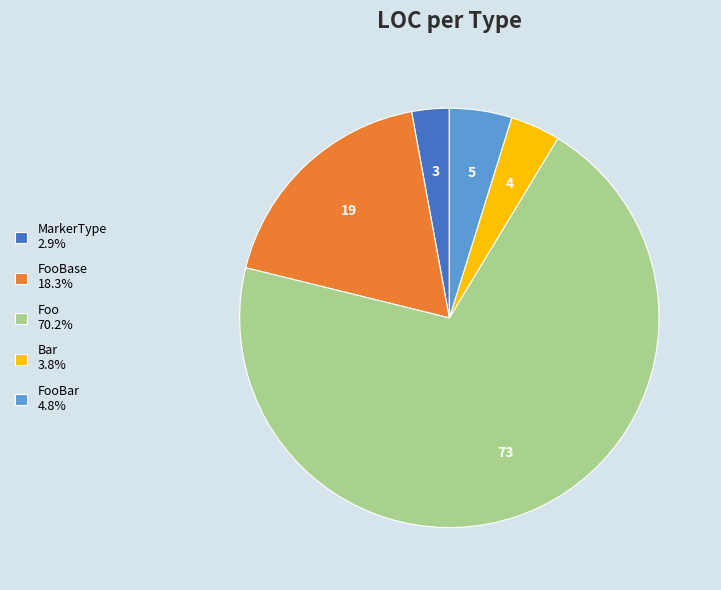

Combined, do Foo 70.2% and Bar 3.8% account for over 50%?

Yes